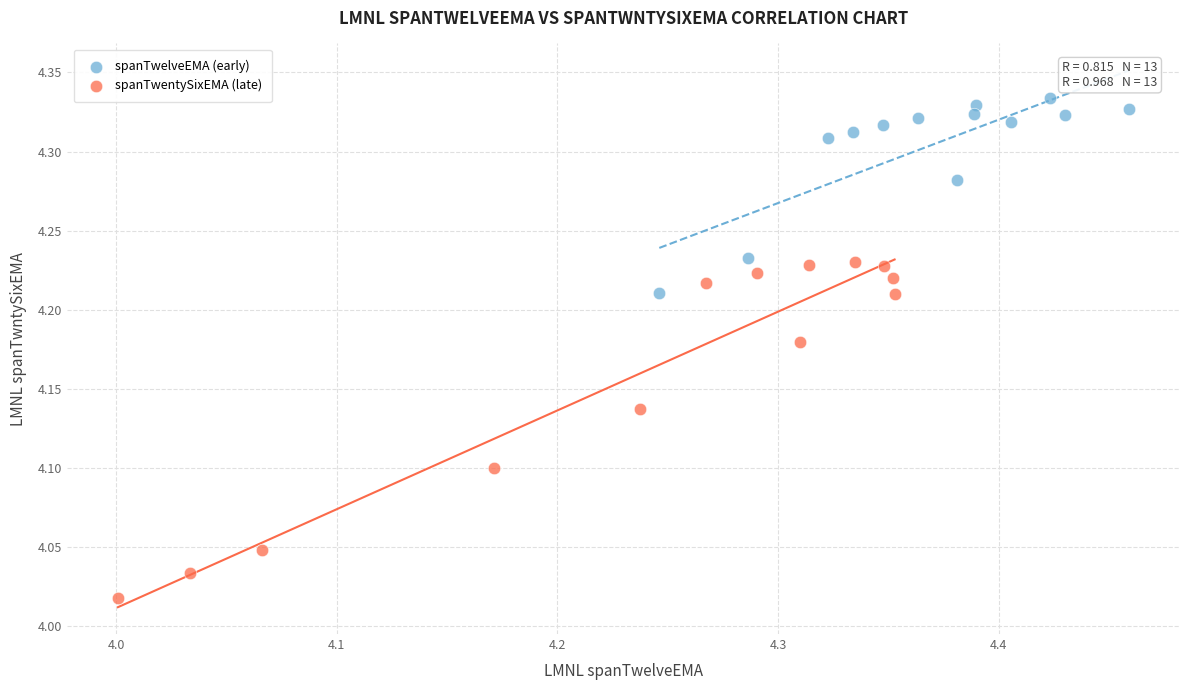

Which series has the largest Y range (max minus min)?

spanTwentySixEMA (late)